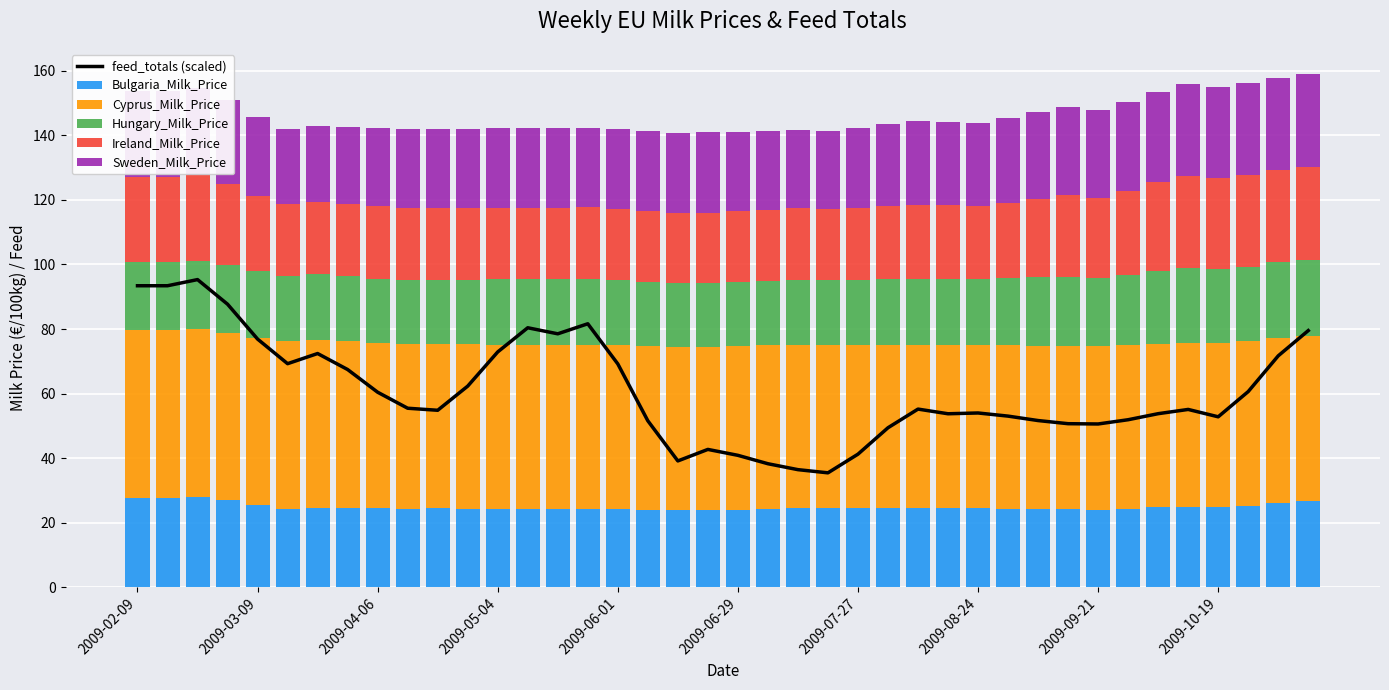

Between 34 and 2009-04-06, which is larger?

2009-04-06